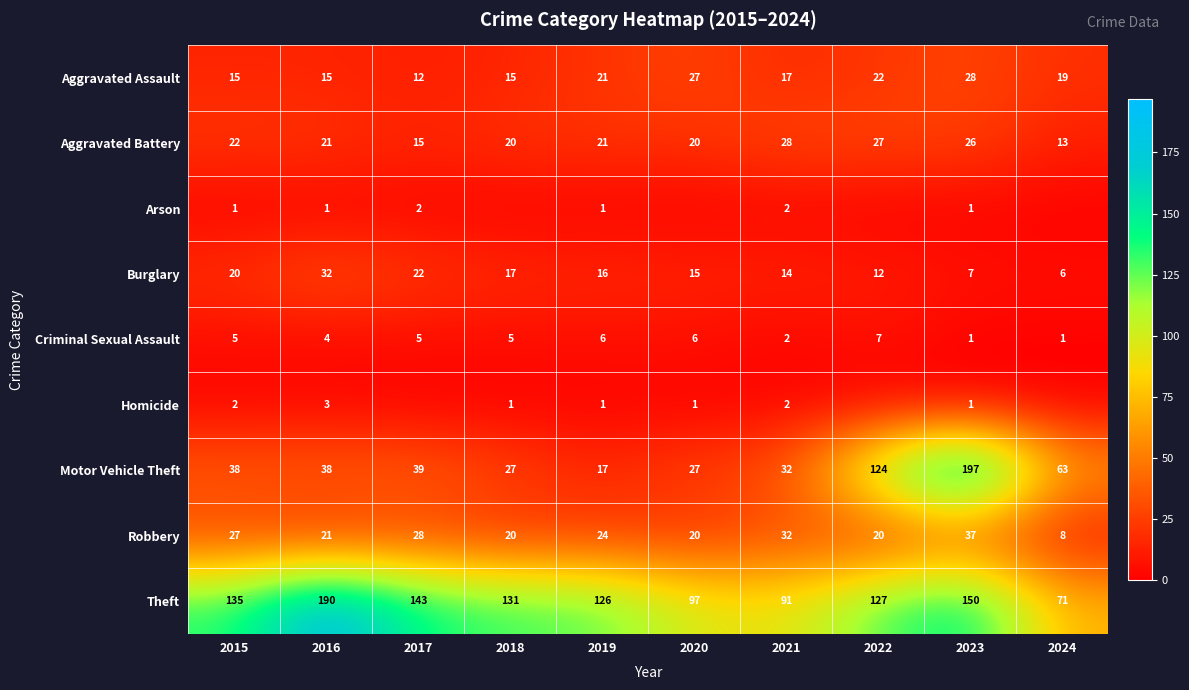

True or false: Arson has a value of 3 at 2017.

False